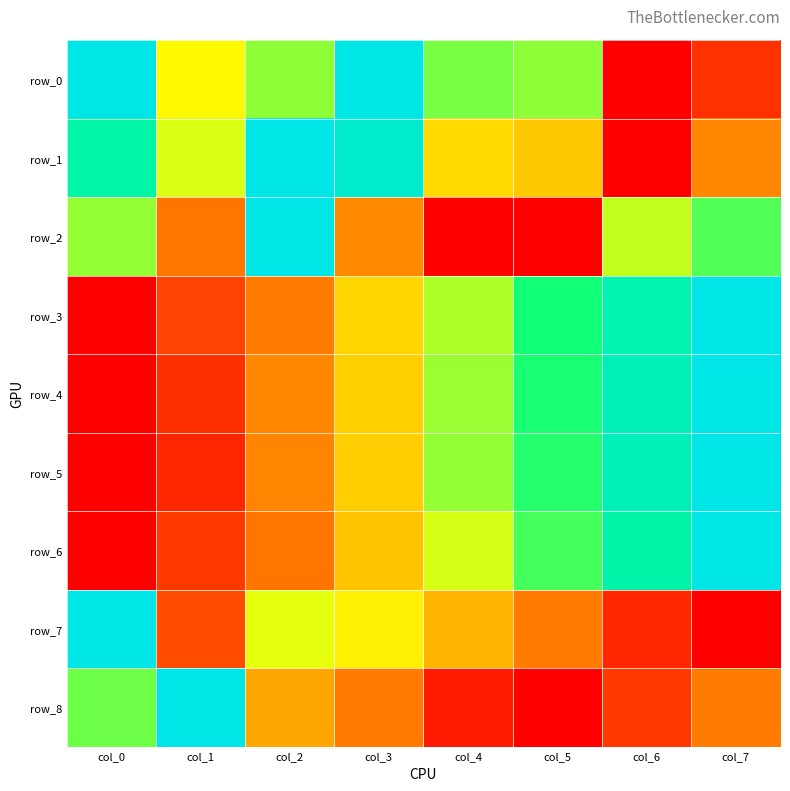

How many positive values does the row_2 series have?

7